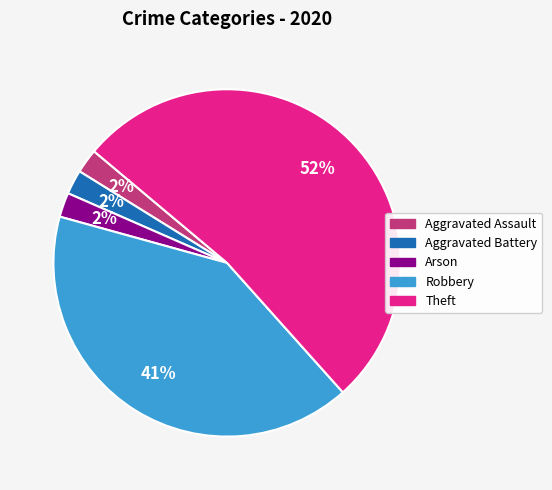

Which slice is the largest?

Theft